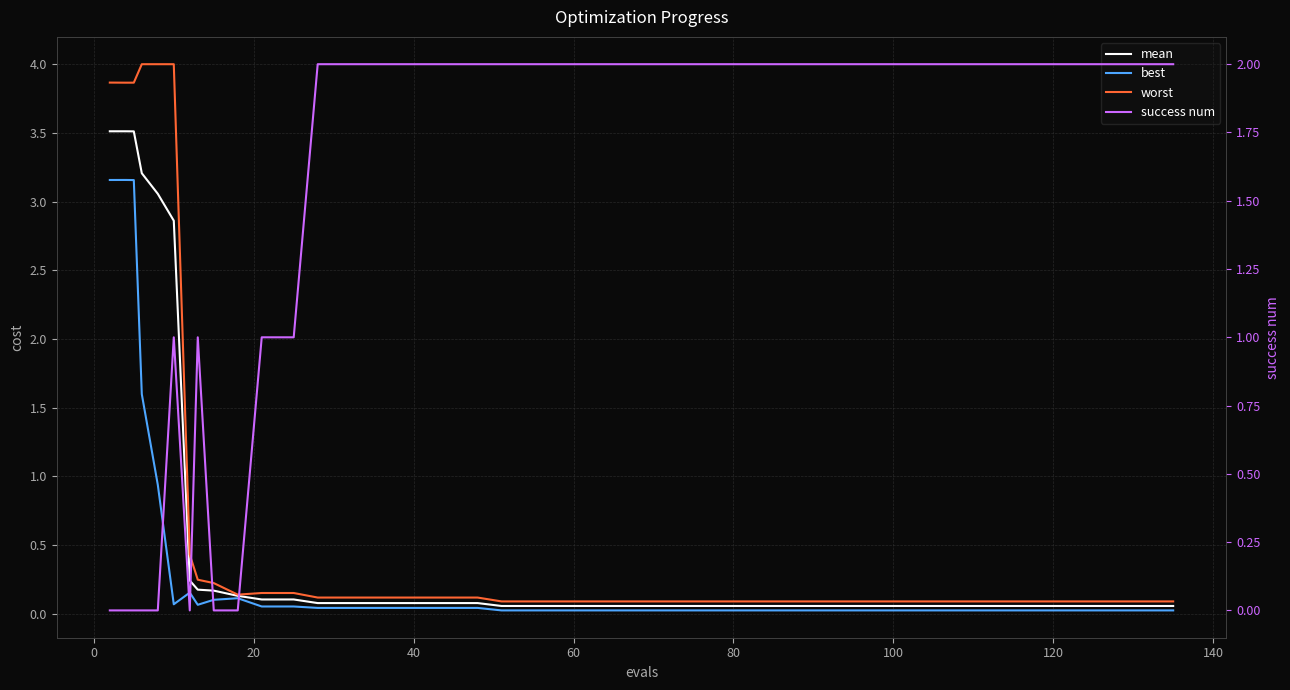

What are all the series names shown in the legend?

mean, best, worst, success num